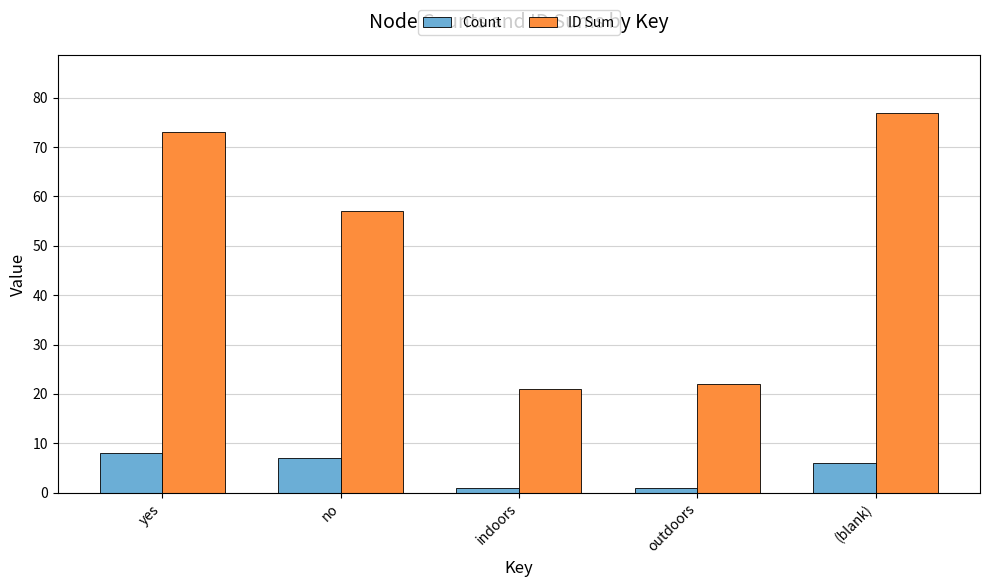

What is the average value of the ID Sum series?

50